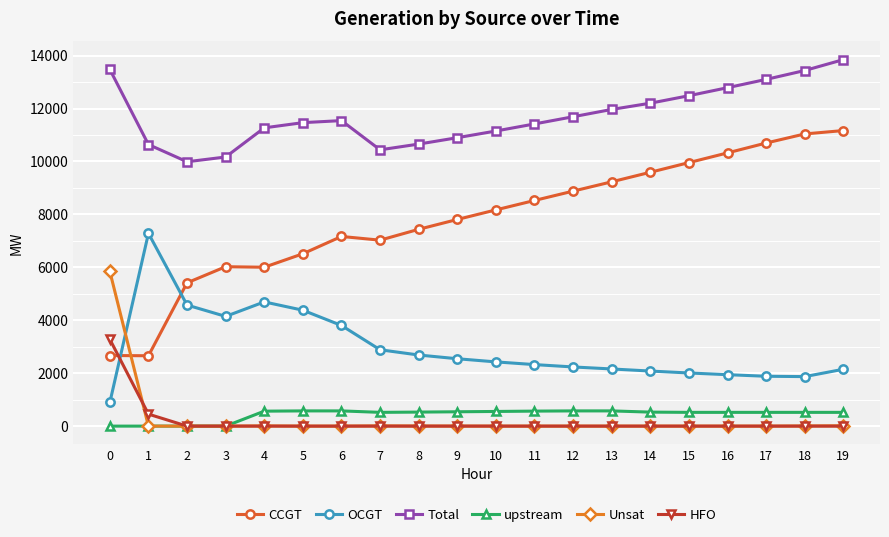

What is the sum of all HFO values?

3733